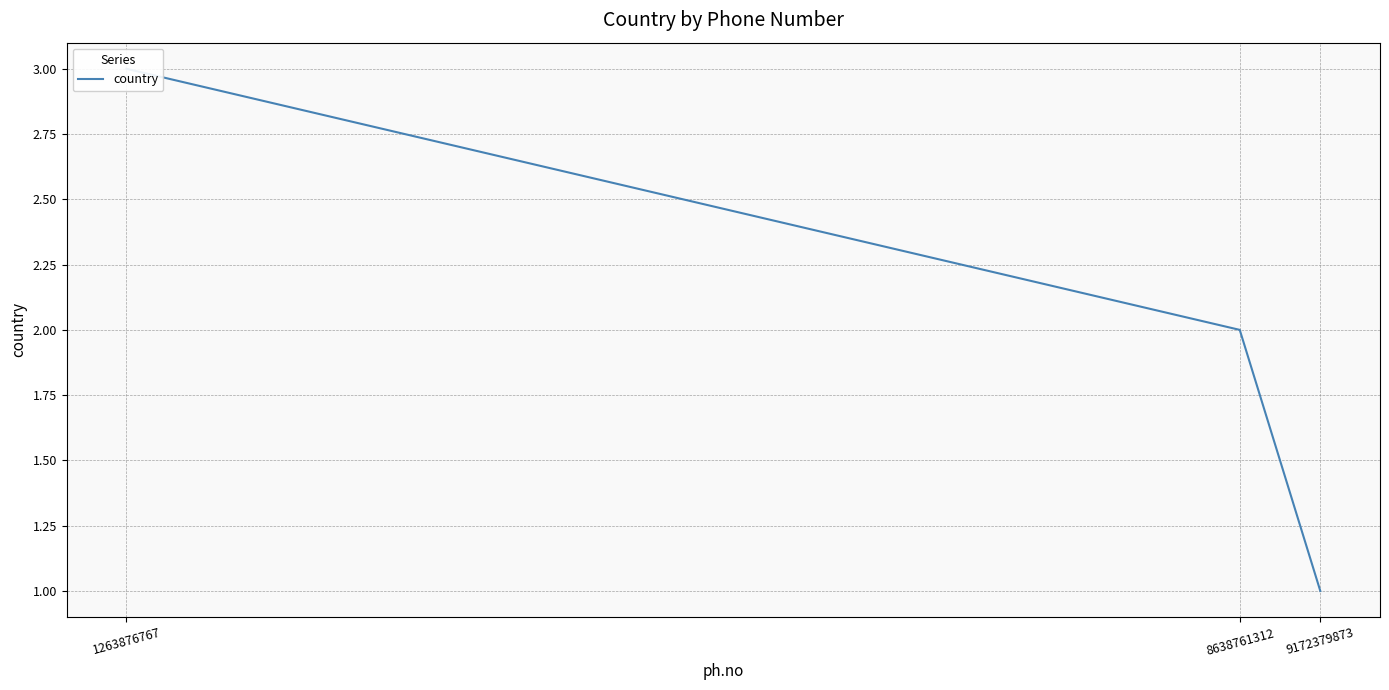

What is the greatest value displayed?

3